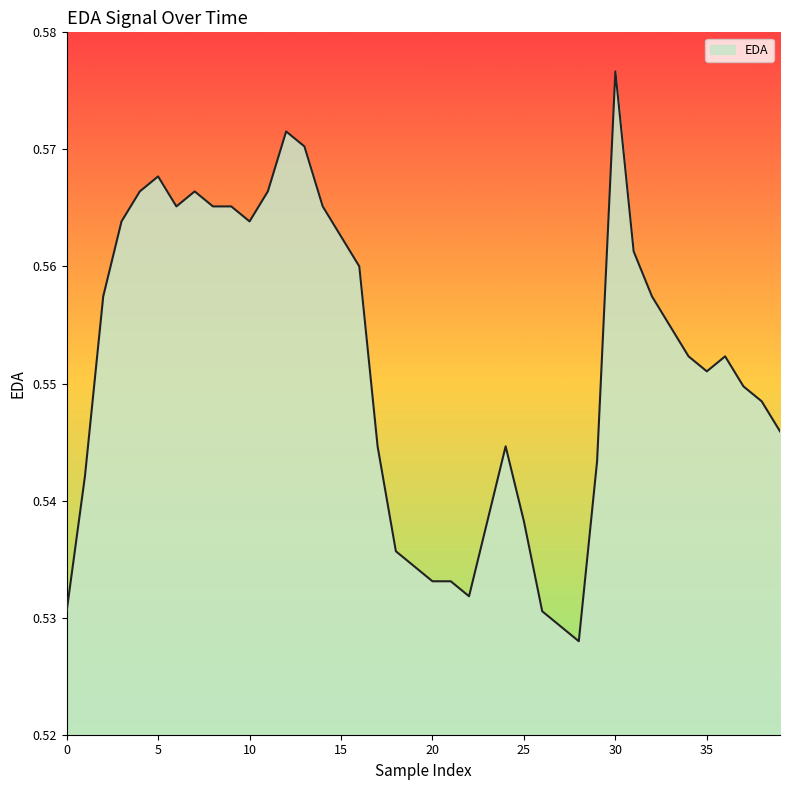

Where is the first local minimum?

6